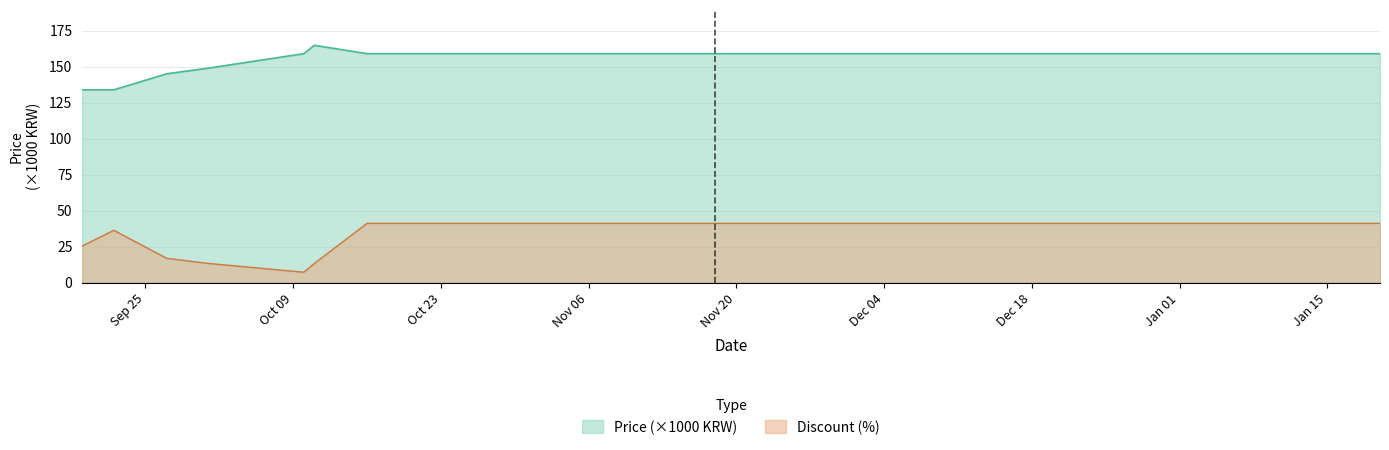

What are all the series names shown in the legend?

Price (×1000 KRW), Discount (%)